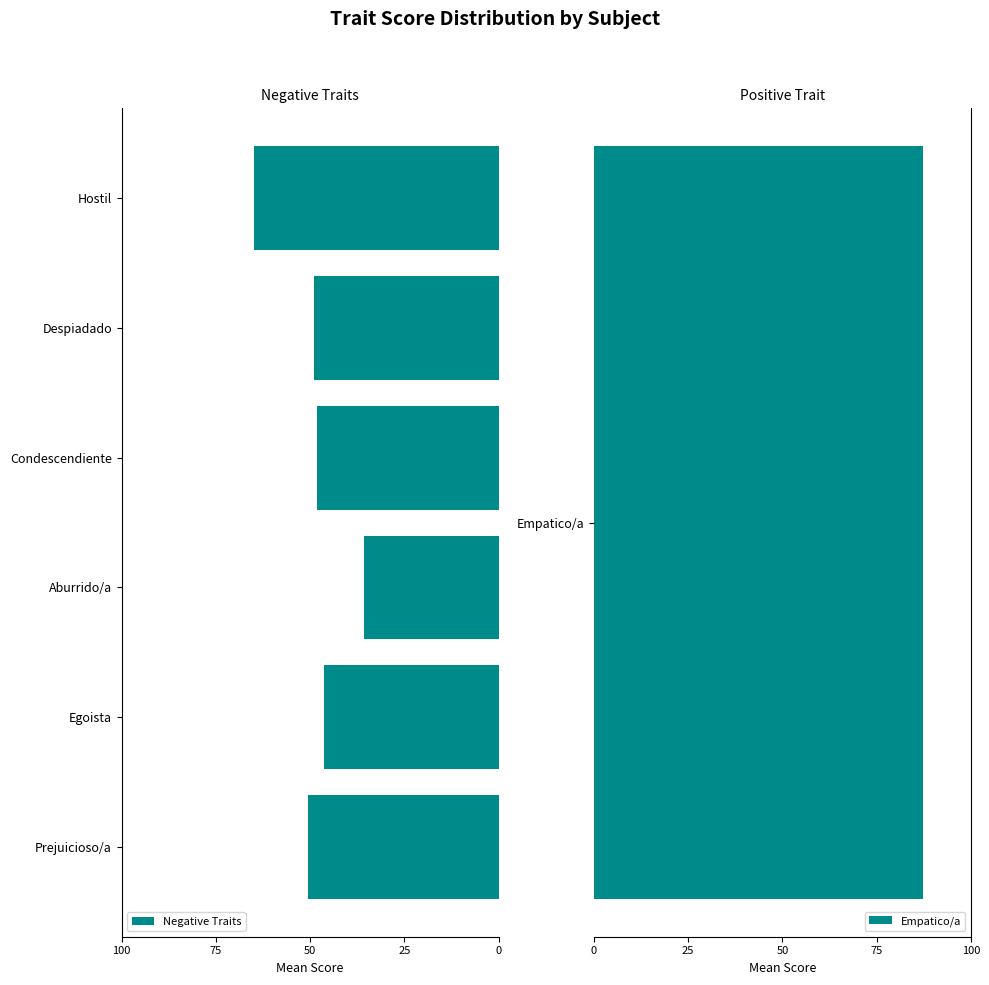

The chart shows a value of -16.7 at Egoista. True or false?

False